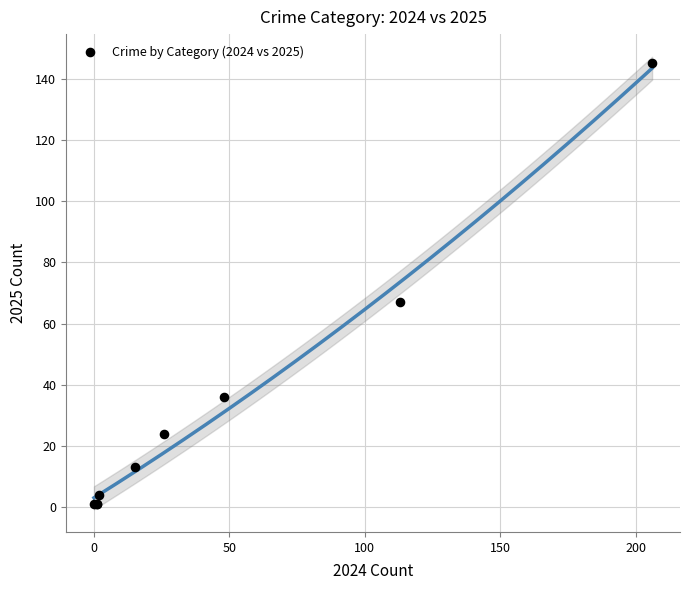

What Y value in the scatter plot is closest to 73?

67